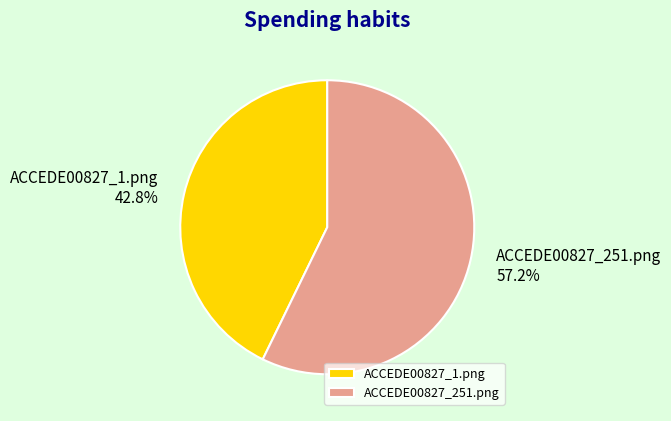

What percentage is the ACCEDE00827_251.png slice, to the nearest percent?

57%